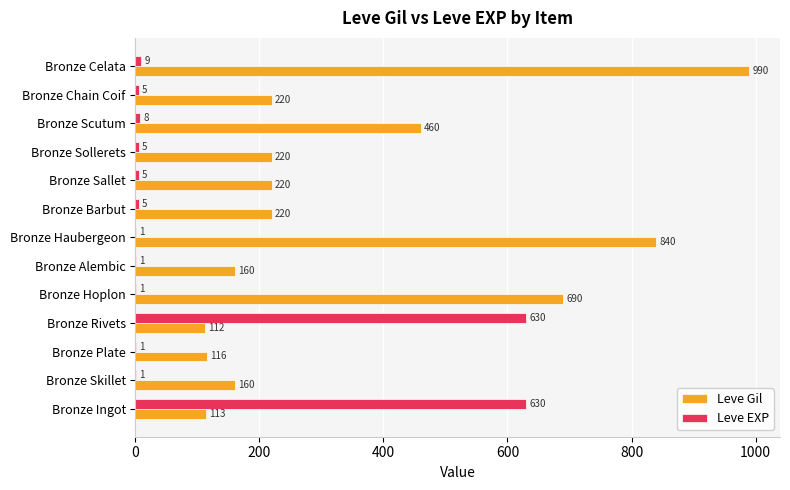

Is it true that Leve Gil equals 460 at Bronze Scutum?

True